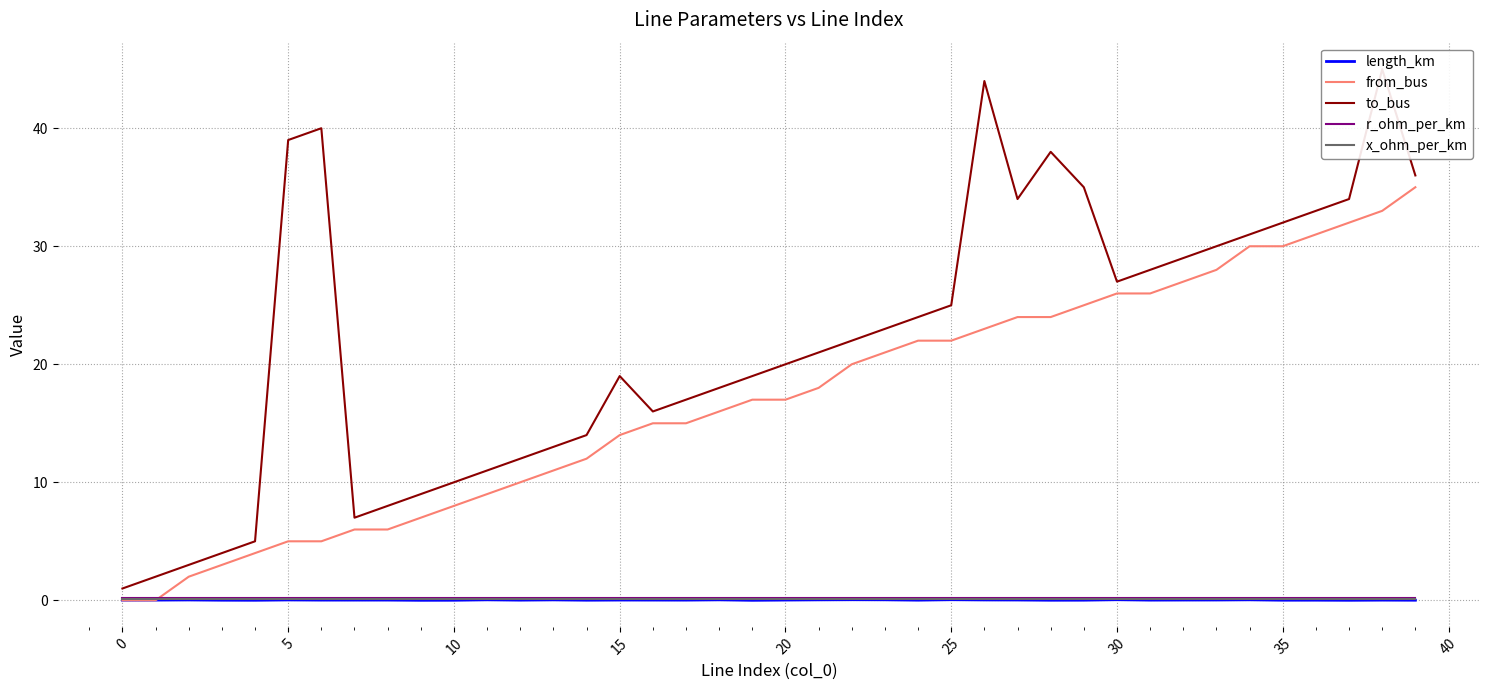

Is this an area chart (filled region under the line)?

No